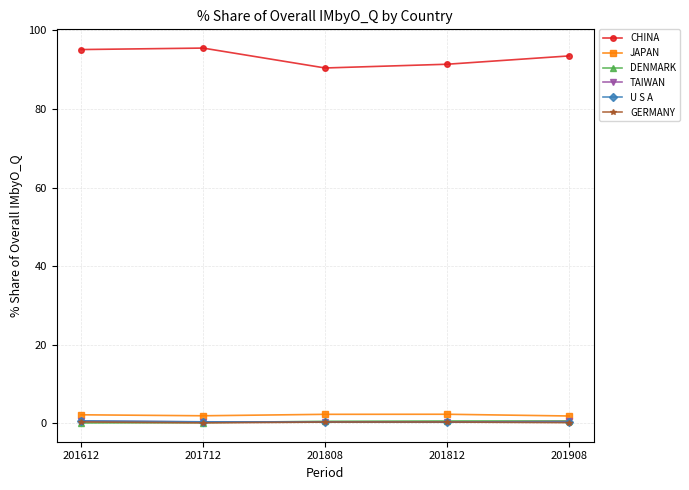

What is the value of the JAPAN point at the 4th from the left?

2.3